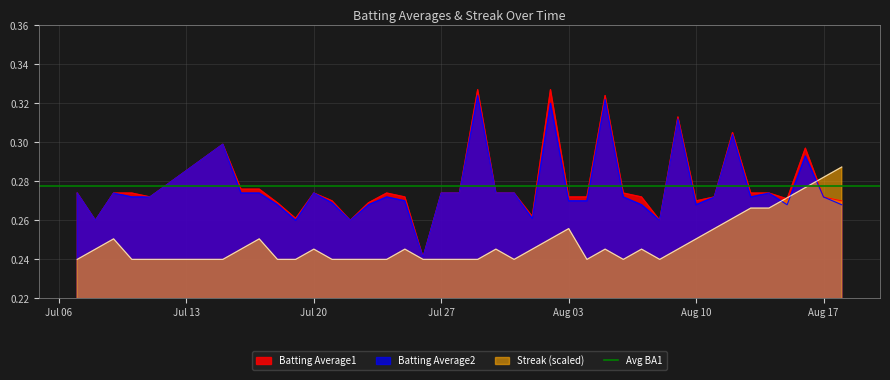

True or false: Batting Average1 has a value of 0.4 at 7.

False